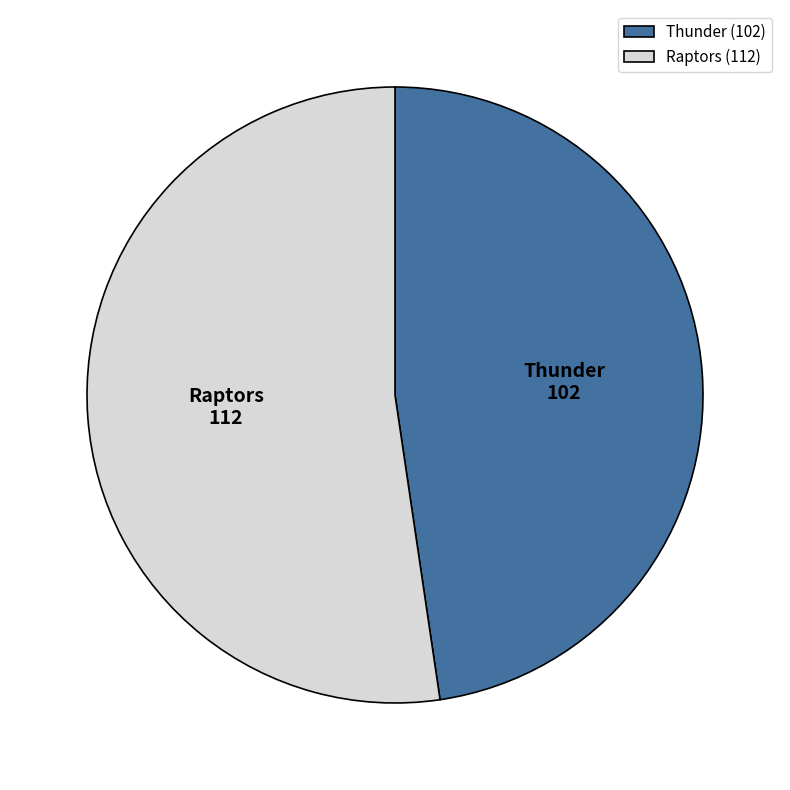

True or false: Thunder accounts for 37% of the total.

False